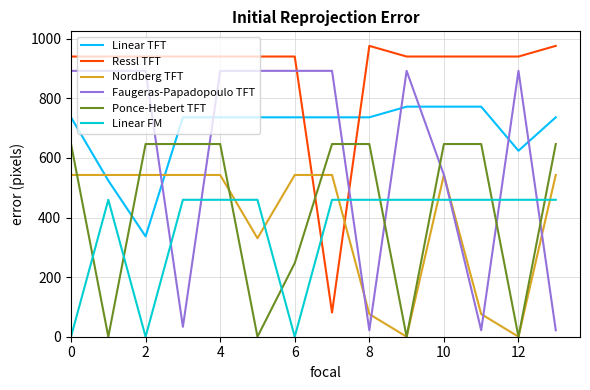

Rank the series by their maximum value, from lowest to highest.

Linear FM, Nordberg TFT, Ponce-Hebert TFT, Linear TFT, Faugeras-Papadopoulo TFT, Ressl TFT